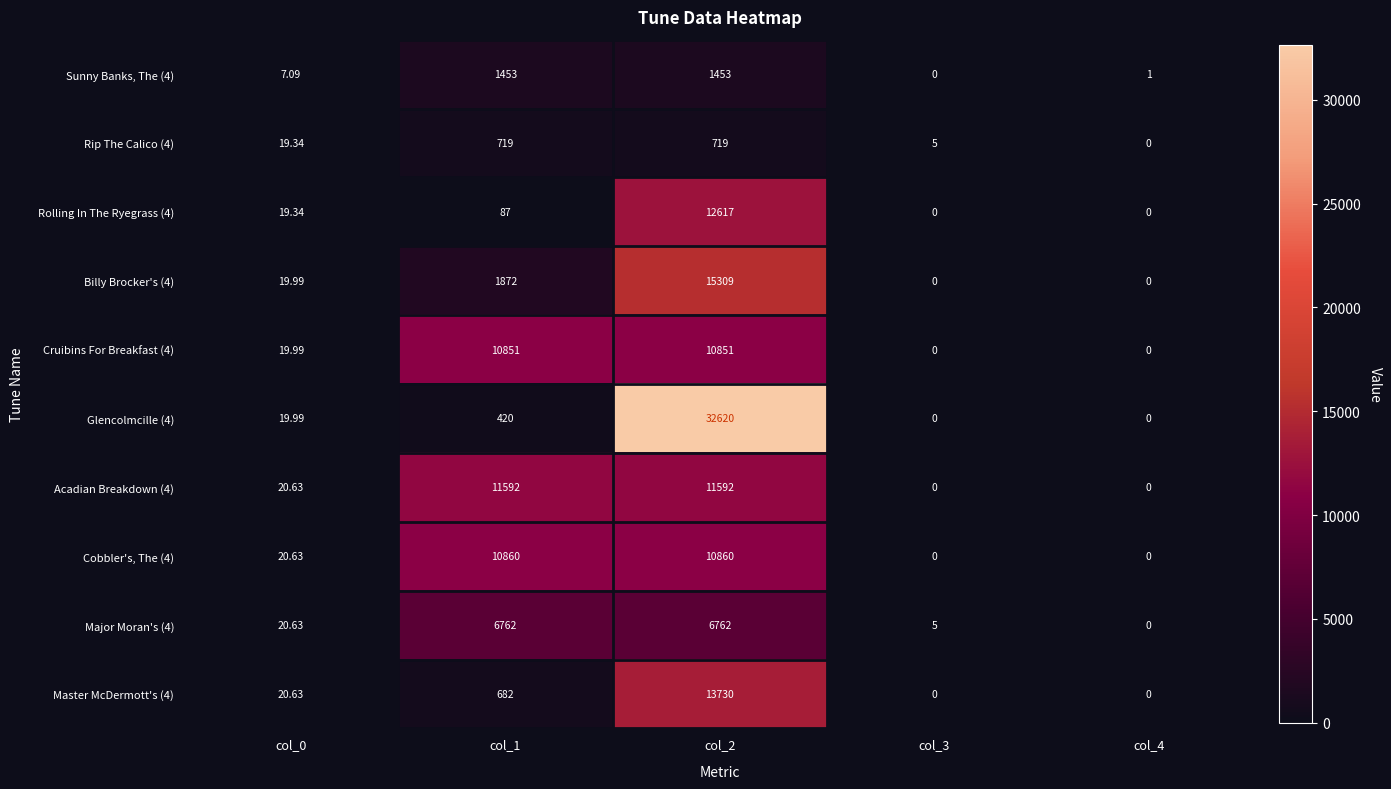

At which category is the sum across all series the highest?

col_2